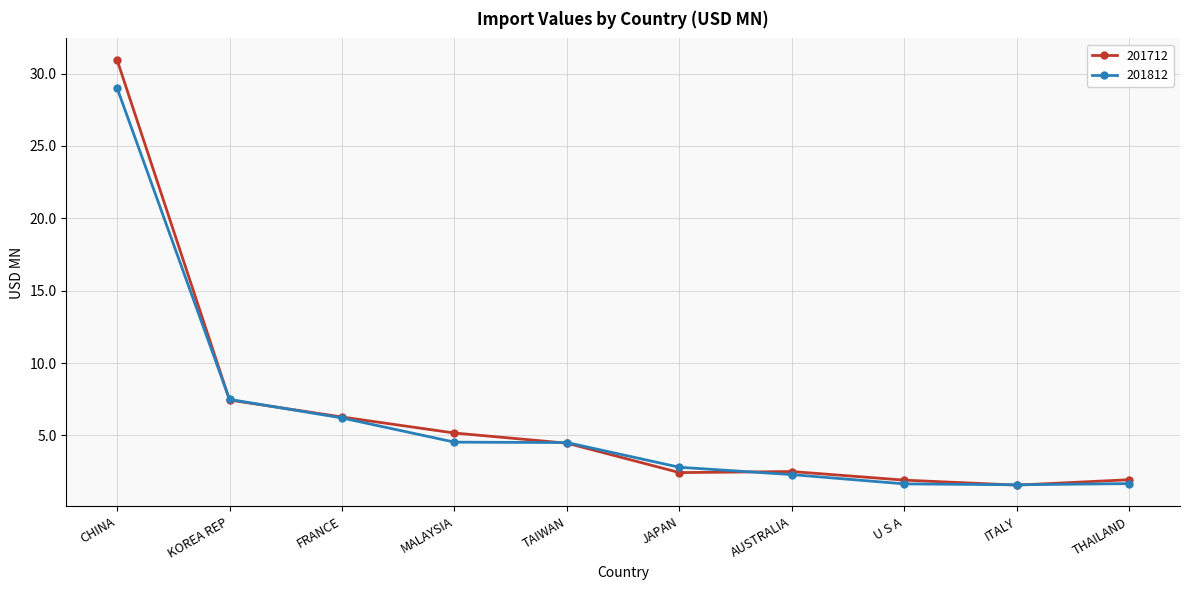

What is the label of the 7th point from the left?

AUSTRALIA